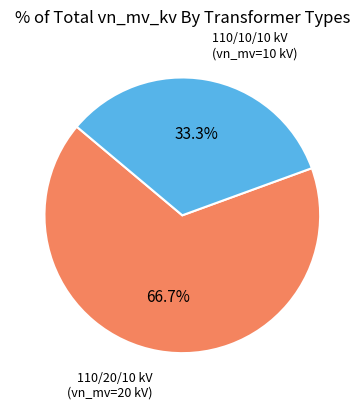

How many slices are in this pie chart?

2